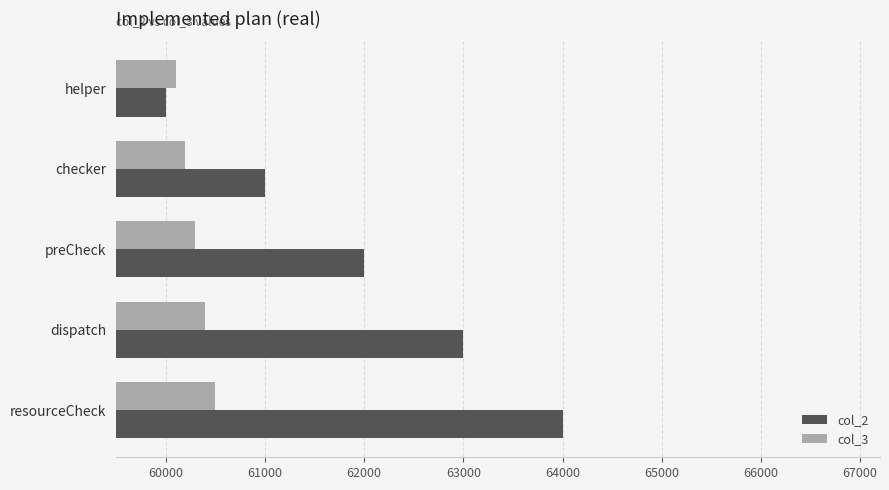

Rank the series by their average value, from highest to lowest.

col_2, col_3